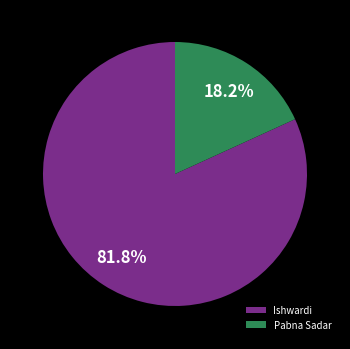

What is the ratio of the value at Pabna Sadar to the value at Ishwardi?

0.2